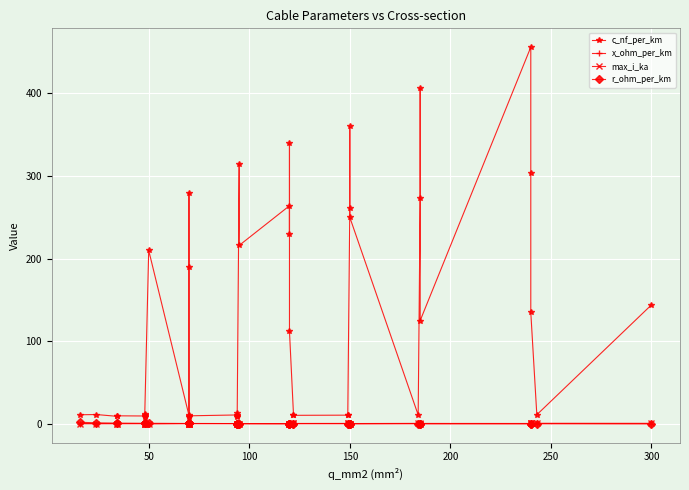

True or false: x_ohm_per_km and c_nf_per_km cross at least once.

False